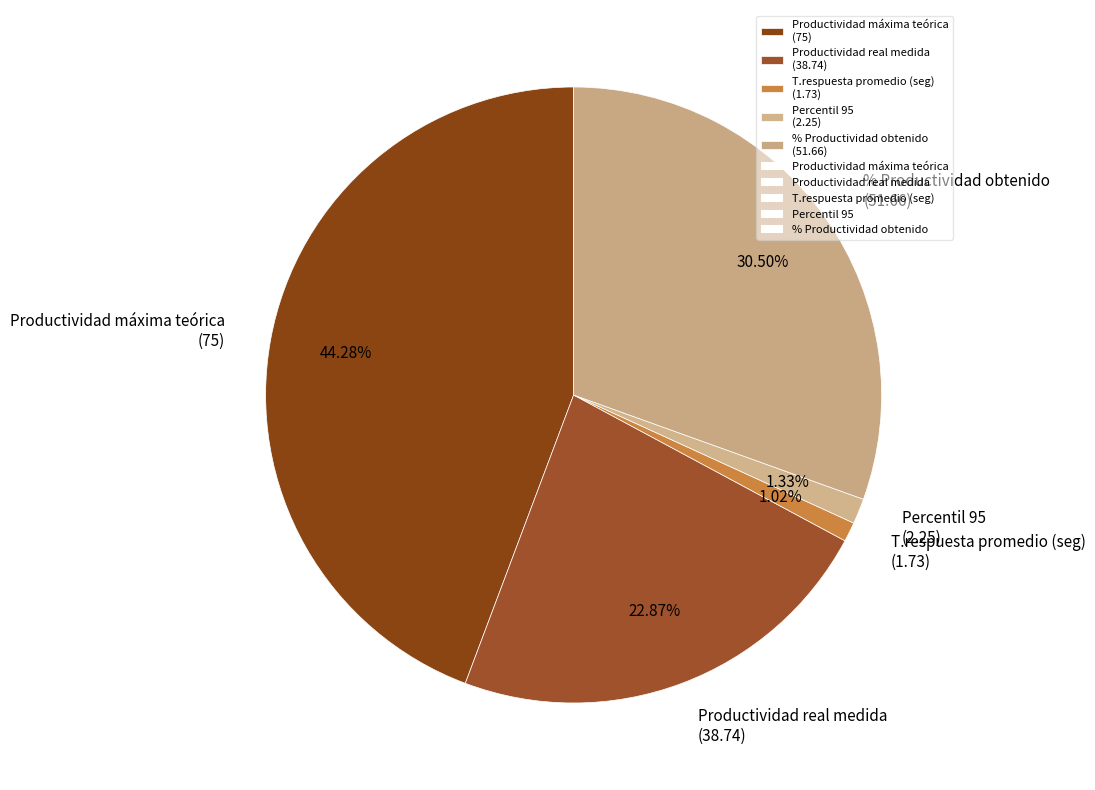

What percentage is the Percentil 95 slice, to the nearest percent?

1%